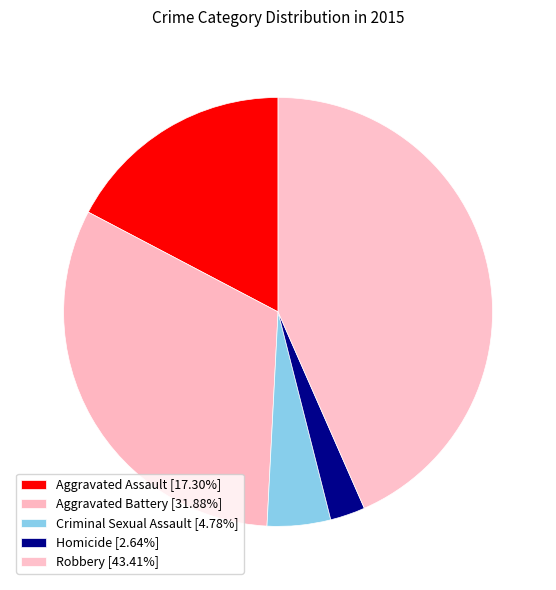

How many segments does this pie chart have?

5